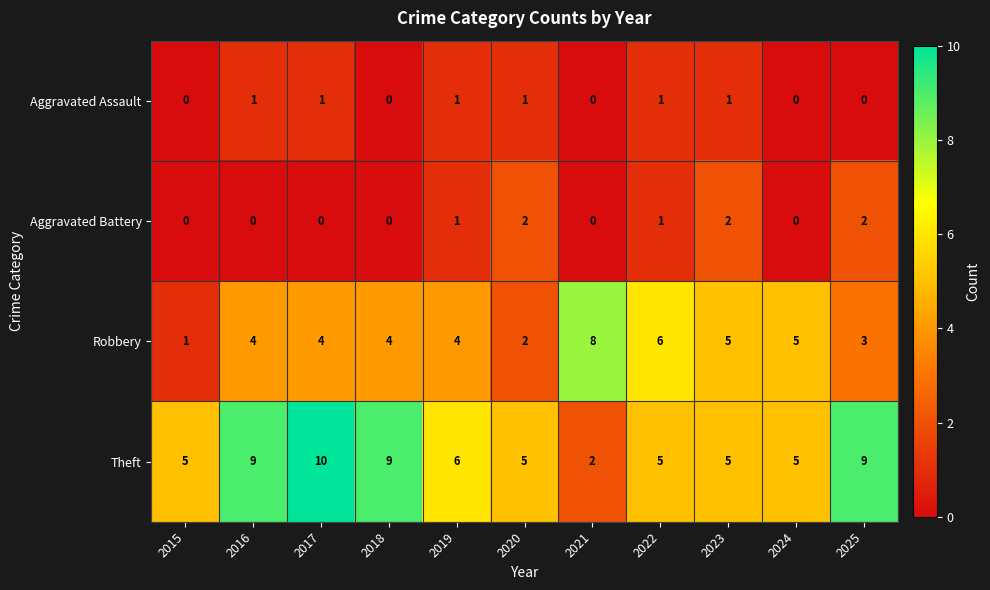

At which category does the chart reach its peak across all series?

2017